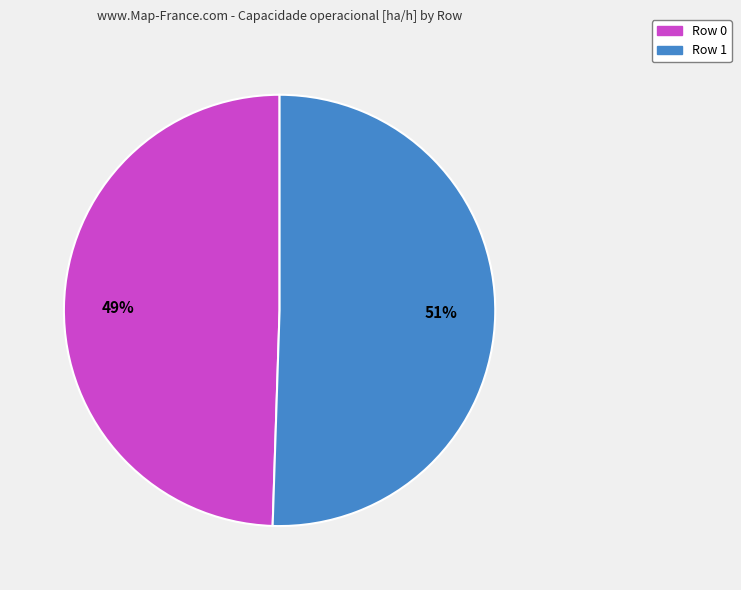

Which slice is the largest?

Row 1